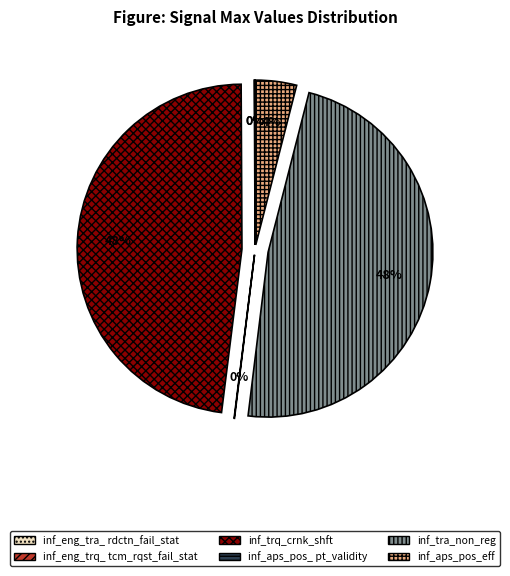

Which slice is the smallest?

inf_eng_tra_rdctn_fail_stat